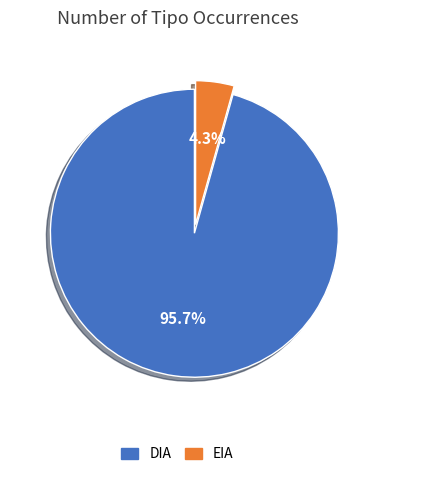

True or false: DIA accounts for 87% of the total.

False